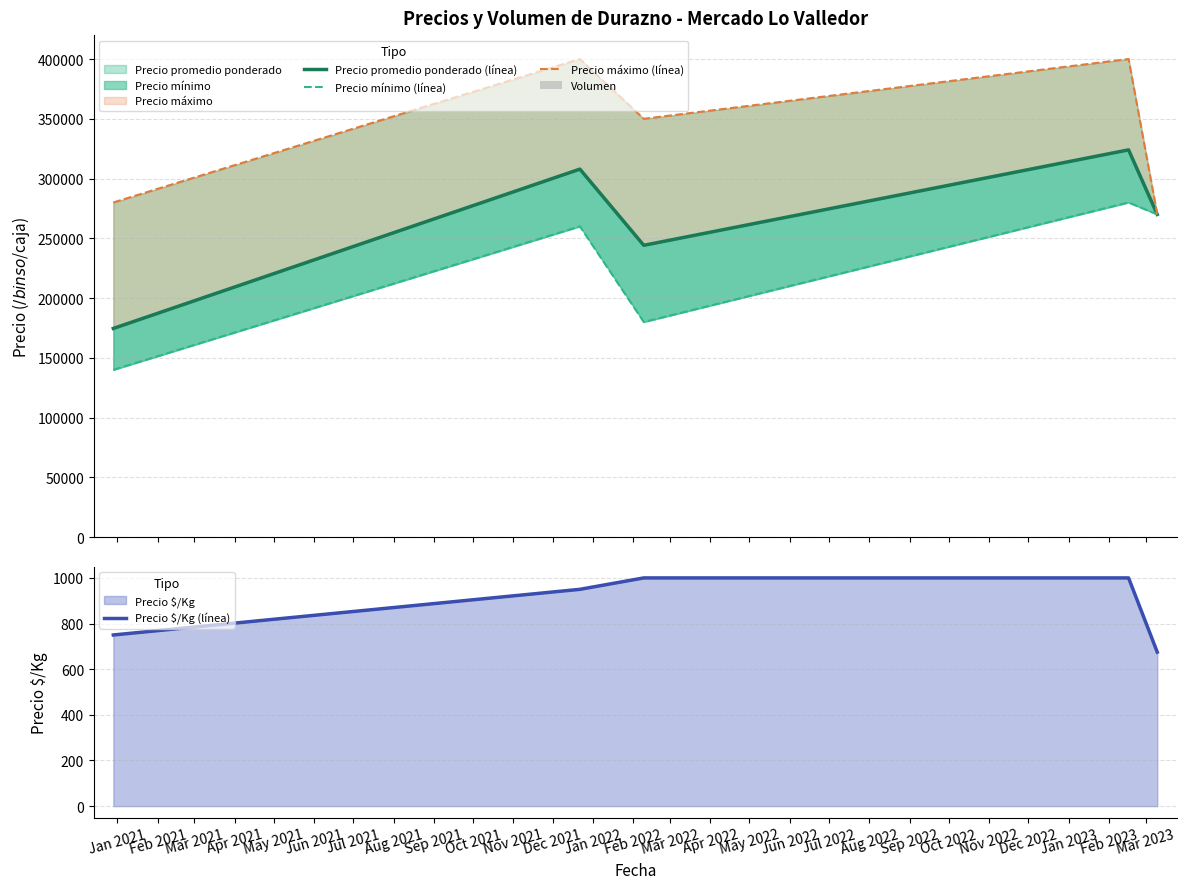

What is the difference between the Precio $/Kg (línea) values at Apr 2021 and Feb 2021?

50